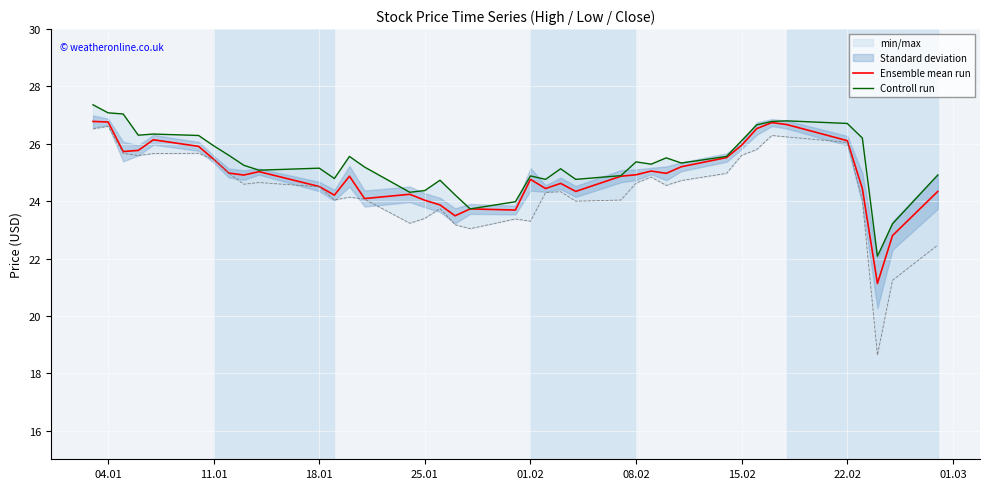

What is the minimum value for Ensemble mean run?

21.1